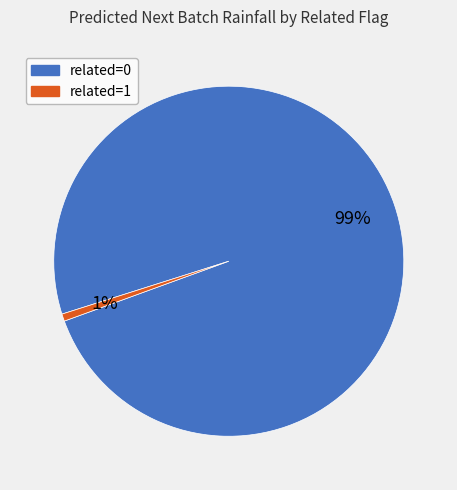

Does related=1 represent more than half of the total?

No